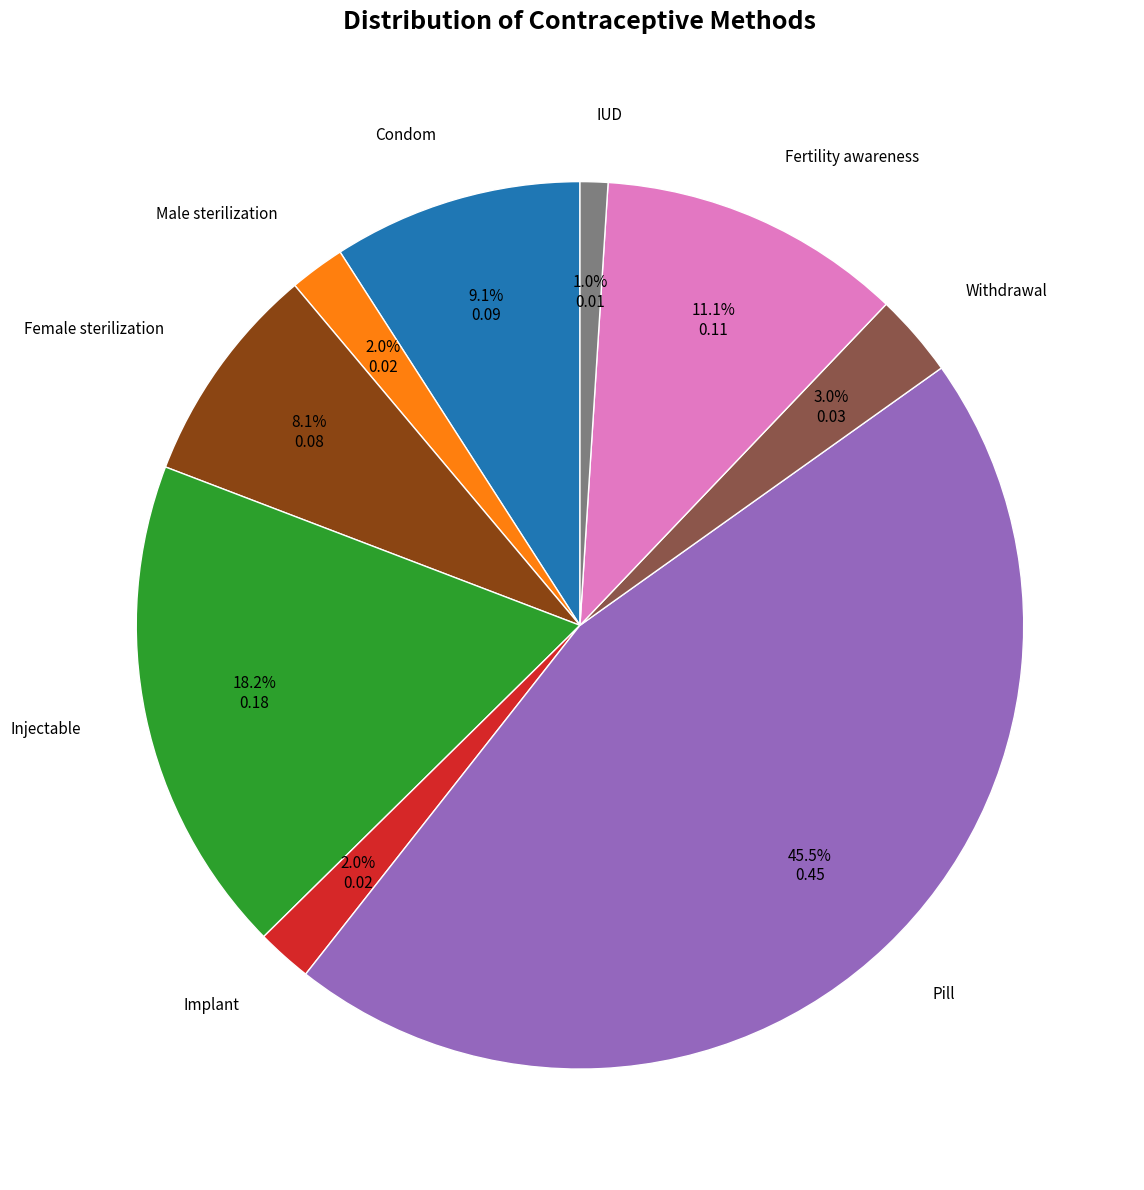

Does any single category account for the majority?

No